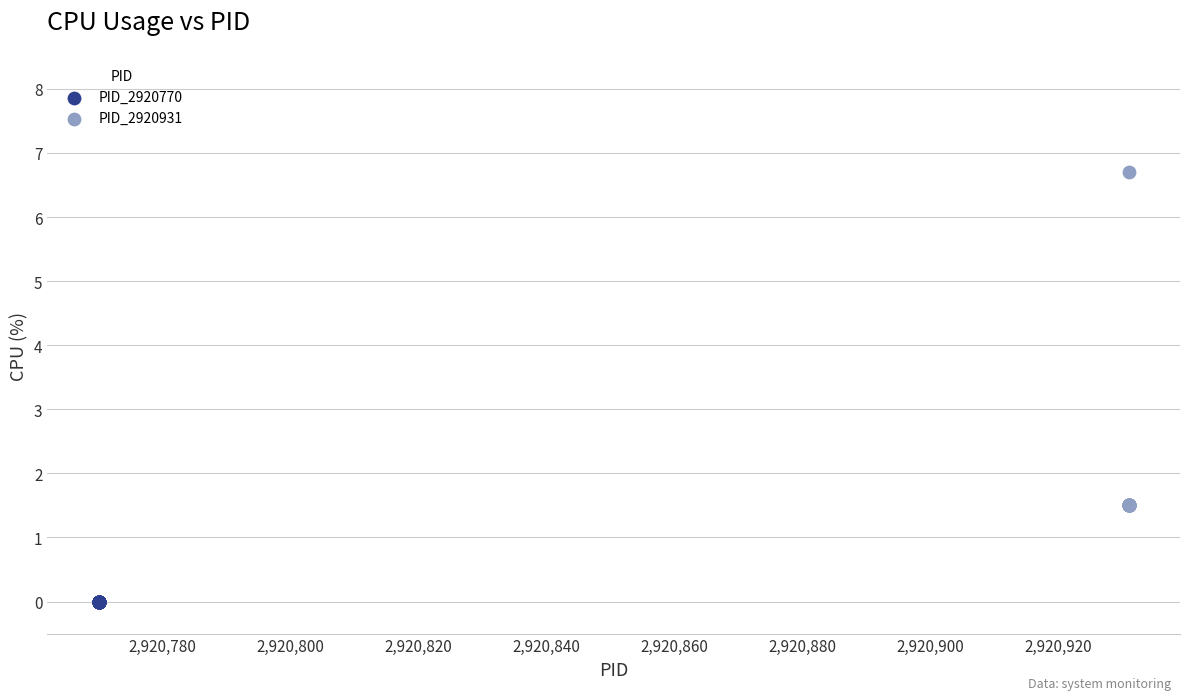

Which series reaches the minimum Y coordinate?

PID_2920770